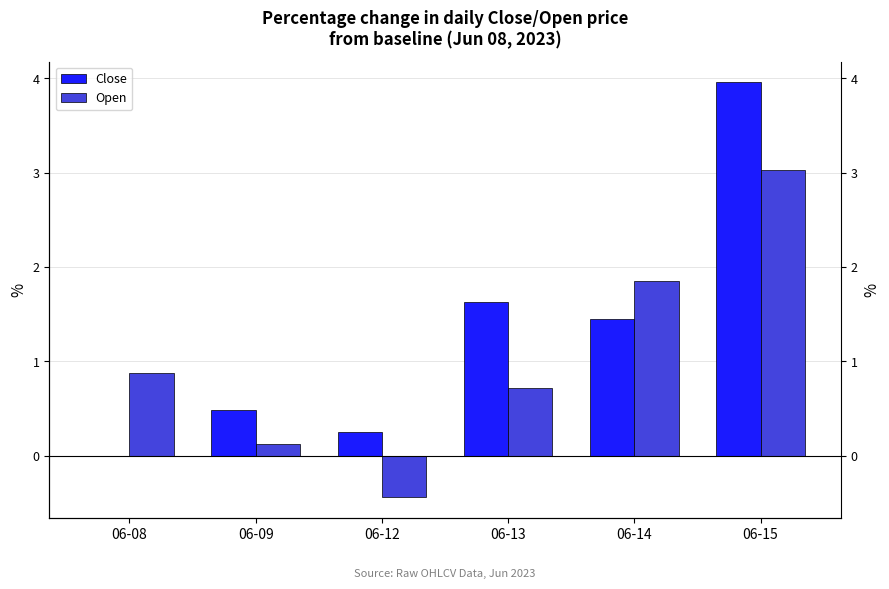

Reading left to right, transcribe all the data shown in this chart.

Close: 06-08=0.0	06-09=0.5	06-12=0.2	06-13=1.6	06-14=1.4	06-15=4.0
Open: 06-08=0.9	06-09=0.1	06-12=-0.4	06-13=0.7	06-14=1.9	06-15=3.0